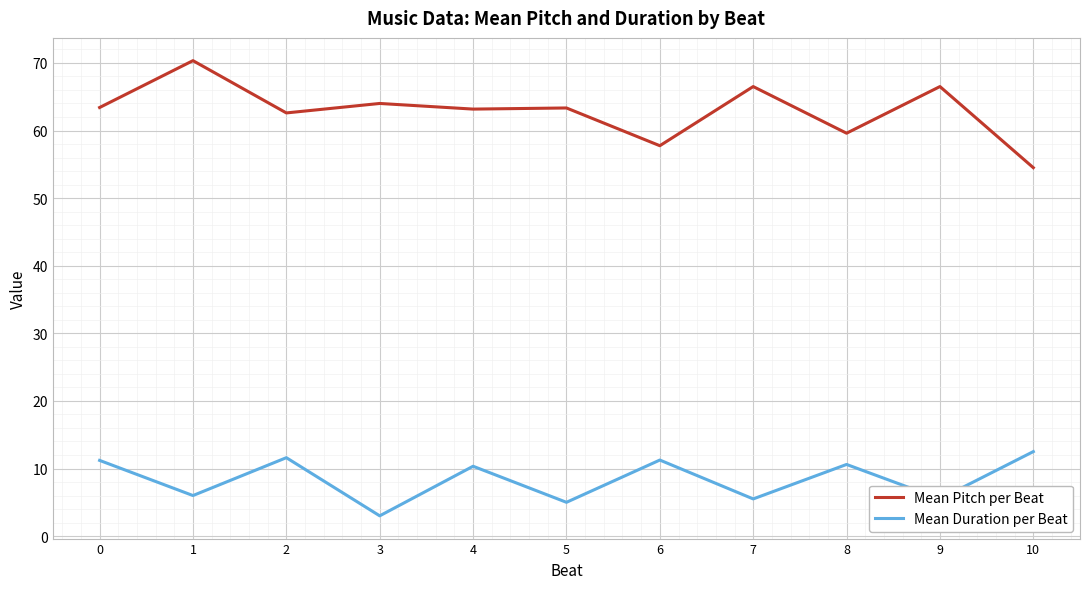

What is the greatest value displayed?

70.3